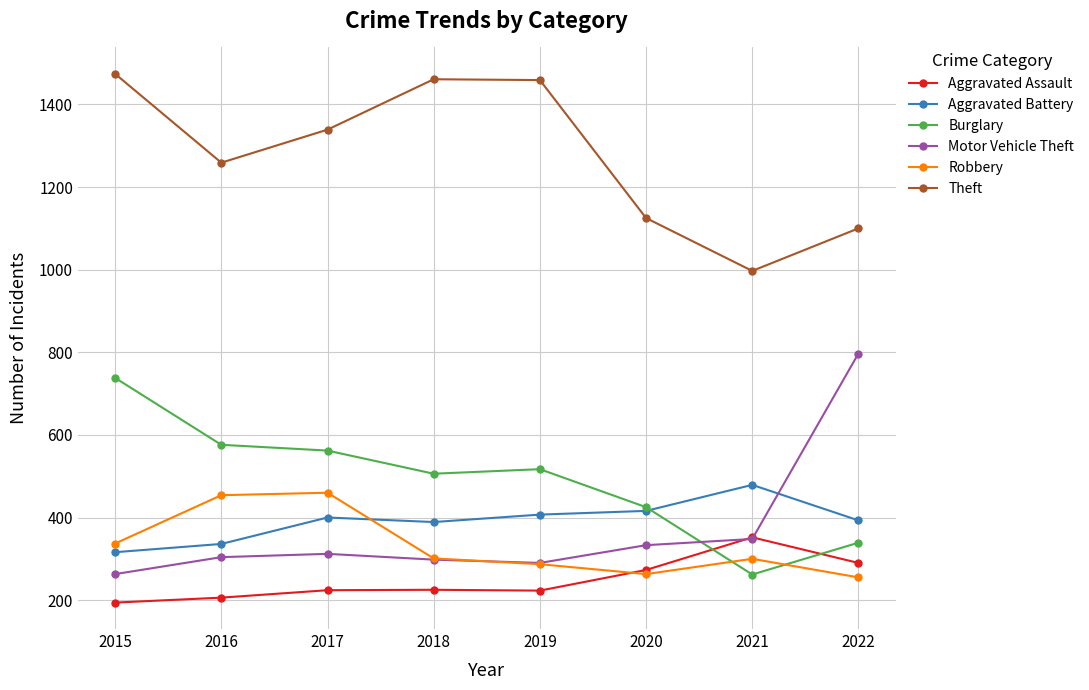

What is the difference between the Motor Vehicle Theft values at 2017 and 2015?

49